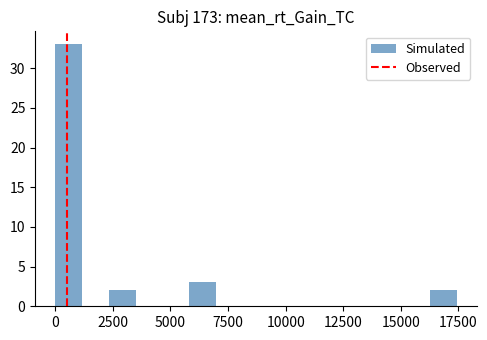

Around what value on the x-axis is the tallest bar? Give the approximate position of its centre, as read against the axis.

500